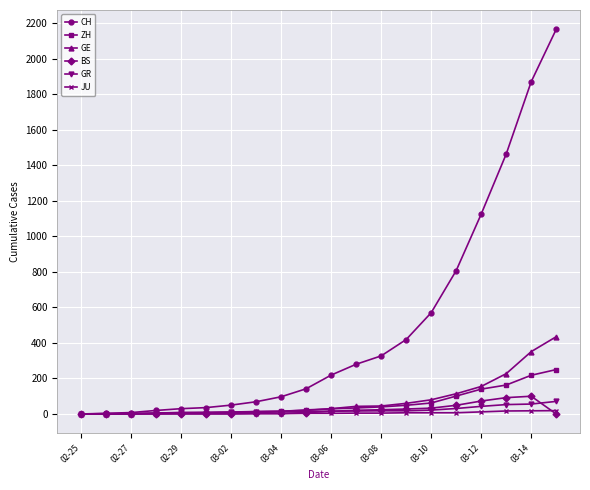

How many values in the CH series are below 219?

10